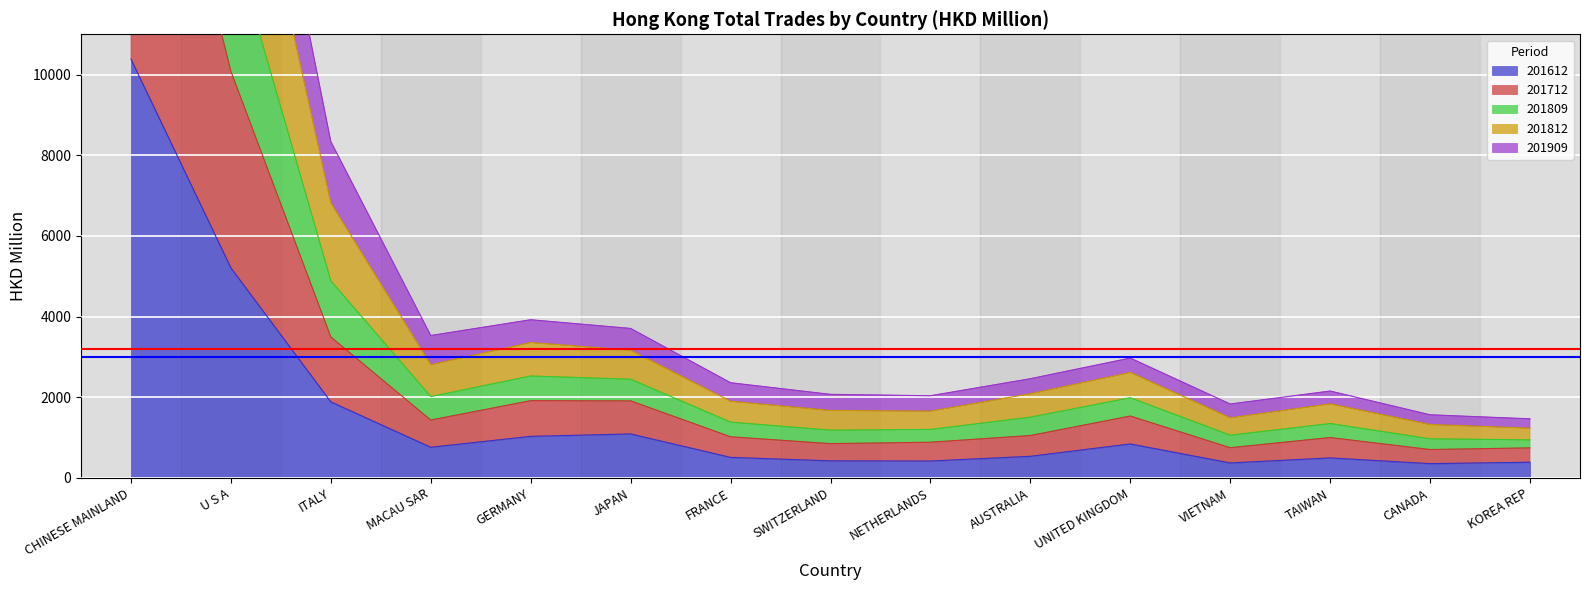

At which category does 201812 reach its first local valley?

MACAU SAR